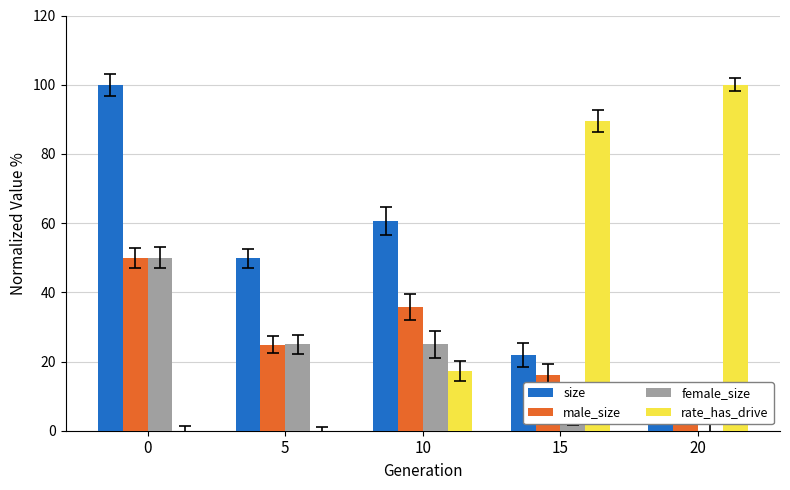

What is the difference between the maximum and second lowest values in the rate_has_drive series?

100.0